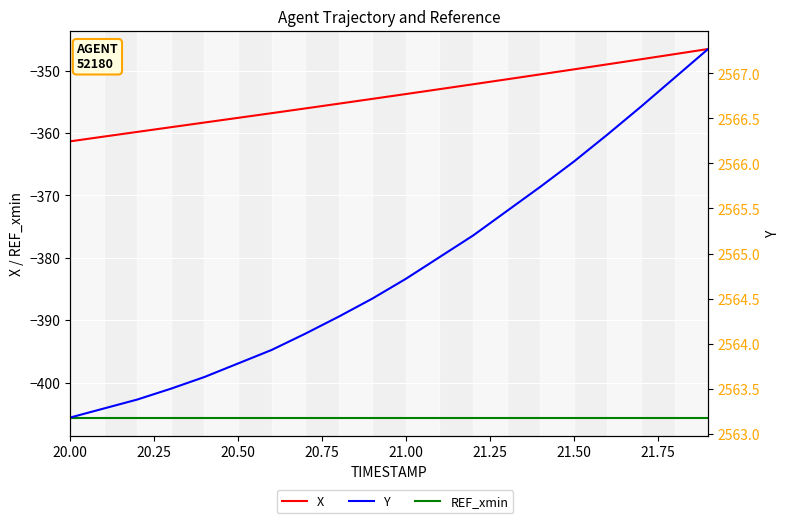

What is the greatest value displayed?

2567.3